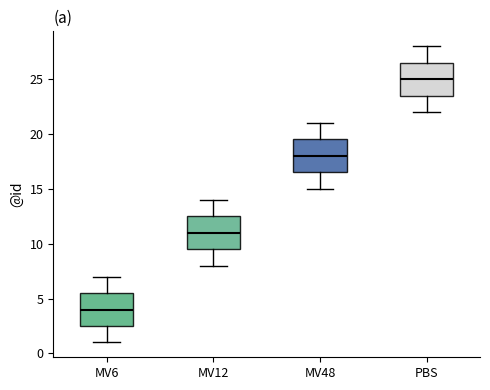

Reading left to right, transcribe this box plot: for each box, give where its median line is, the range the box spans, and where its two whiskers end, as read against the y-axis. The values are not printed on the chart, so give them approximately, as read against the axis.

MV6: median 4.0, box 2.5 to 5.5, whiskers 1.0 to 7.0
MV12: median 11.0, box 9.5 to 12.5, whiskers 8.0 to 14.0
MV48: median 18.0, box 16.5 to 19.5, whiskers 15.0 to 21.0
PBS: median 25.0, box 23.5 to 26.5, whiskers 22.0 to 28.0